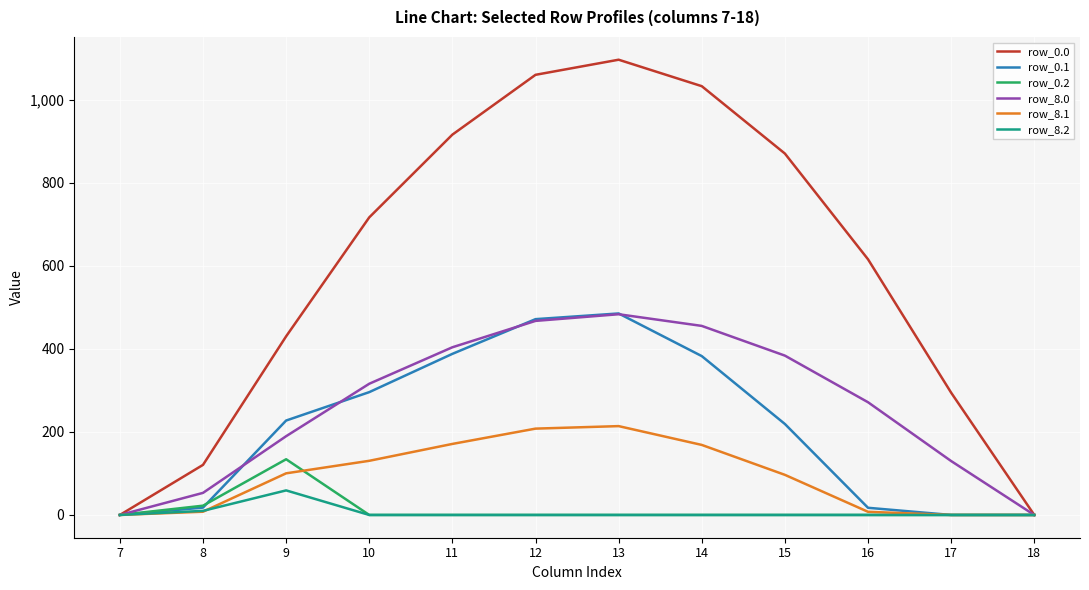

What is the spread (max minus min) of values at 10?

716.9